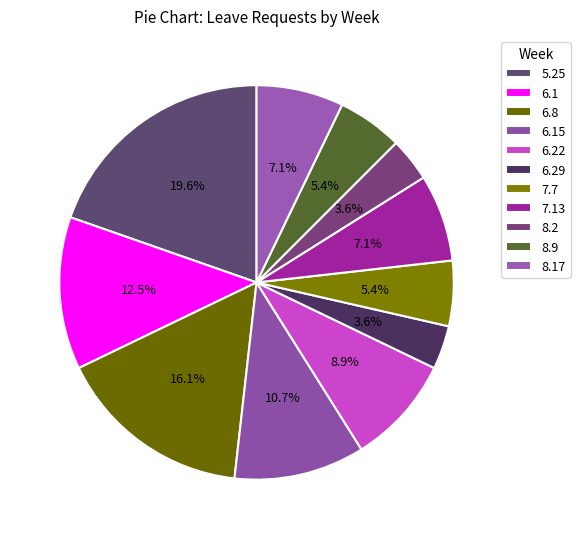

How many slices are in this pie chart?

11